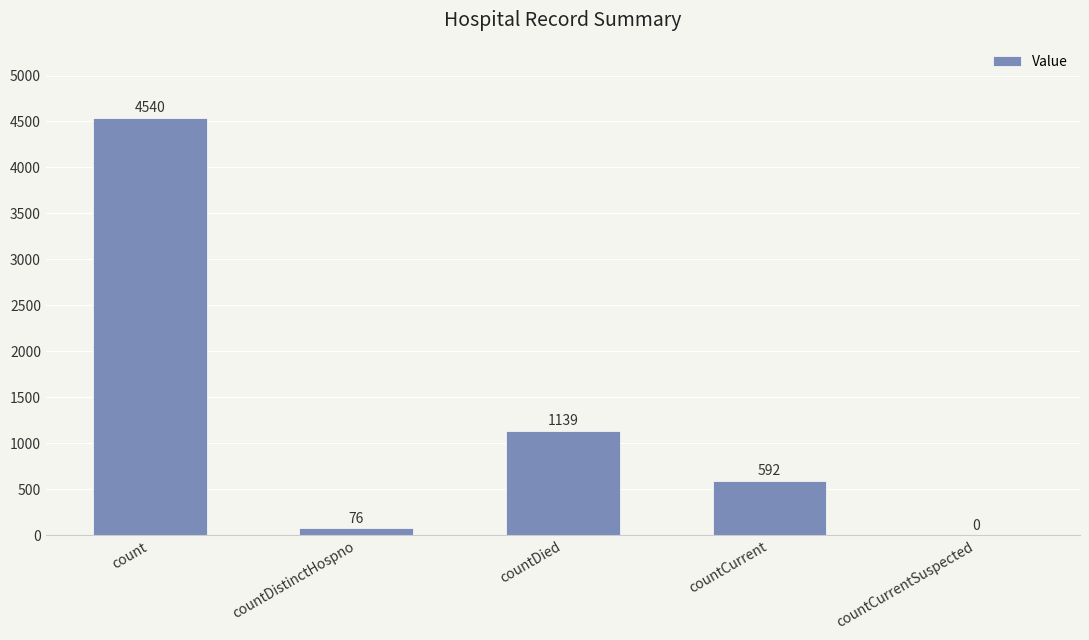

The value at countCurrent is 592. True or false?

True